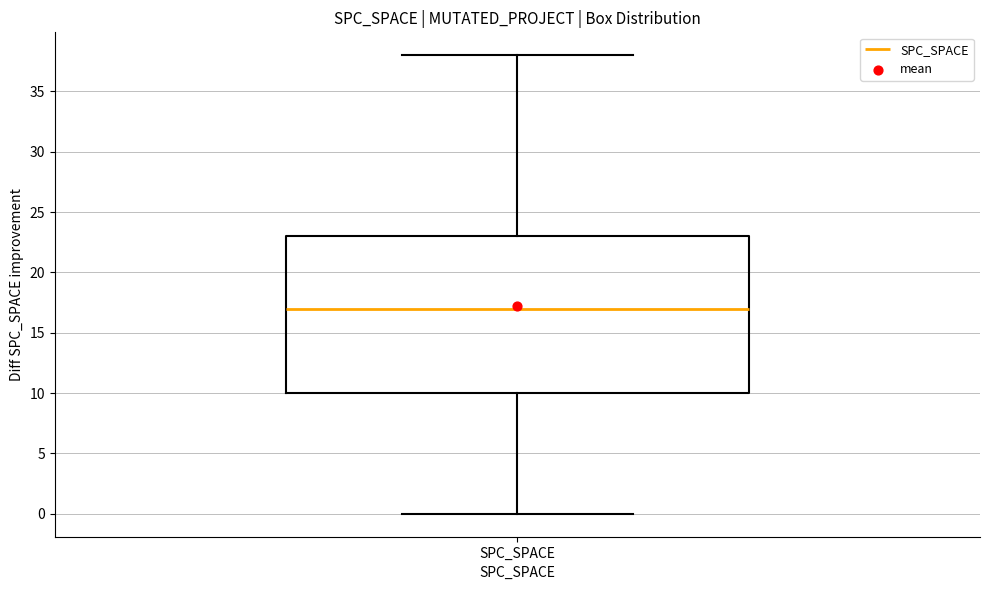

Transcribe this box plot: give where the median line is, the range the box spans, and where the two whiskers end, as read against the y-axis. The values are not printed on the chart, so give them approximately, as read against the axis.

median 17, box 10 to 23, whiskers 0 to 38